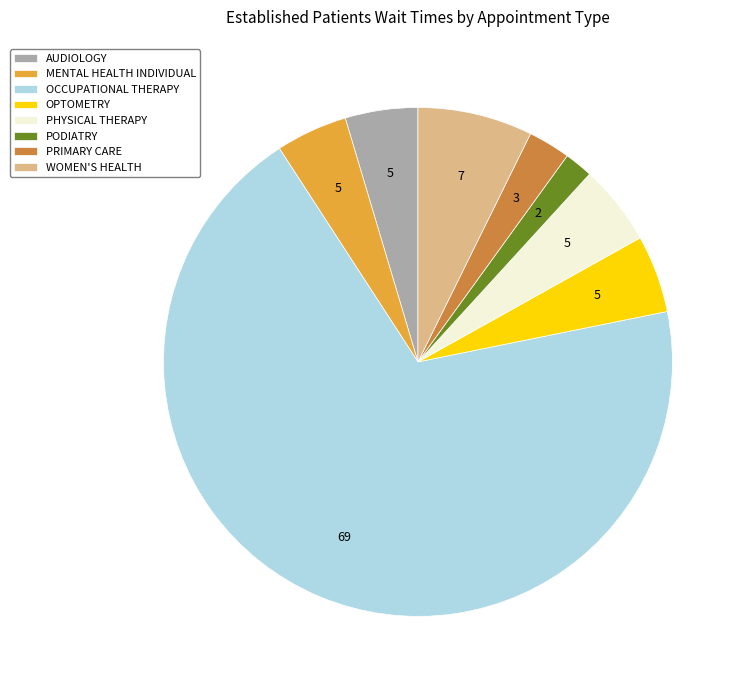

How many segments does this pie chart have?

8